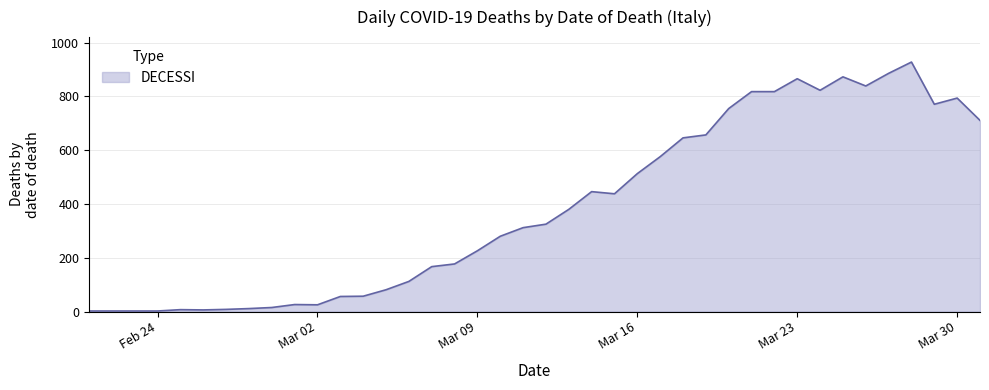

What is the greatest value displayed?

928